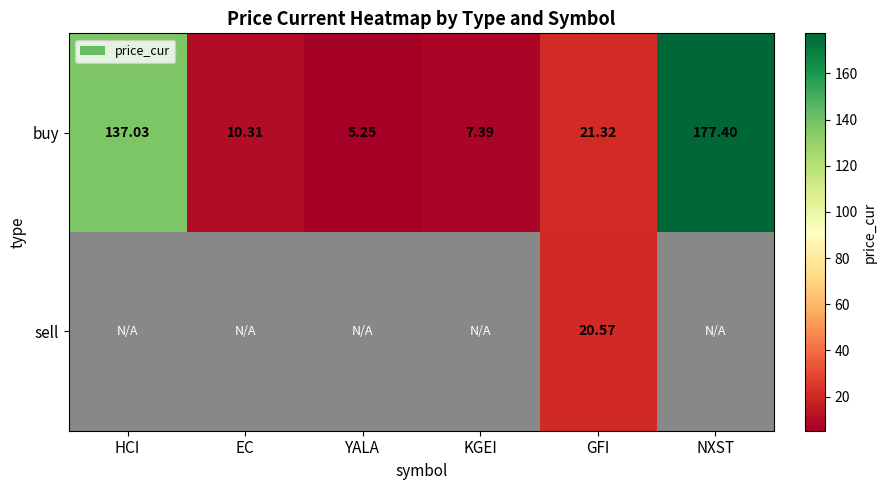

Which category has the highest value in the buy series?

NXST